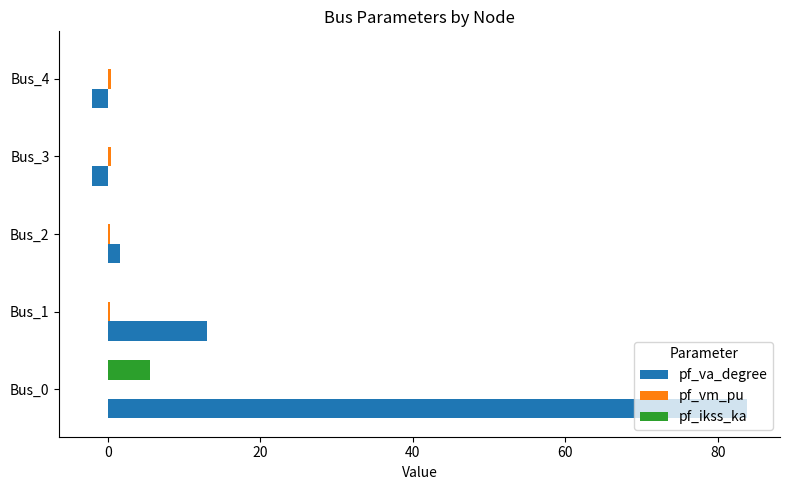

Where is pf_va_degree nearest to the value 40?

Bus_1